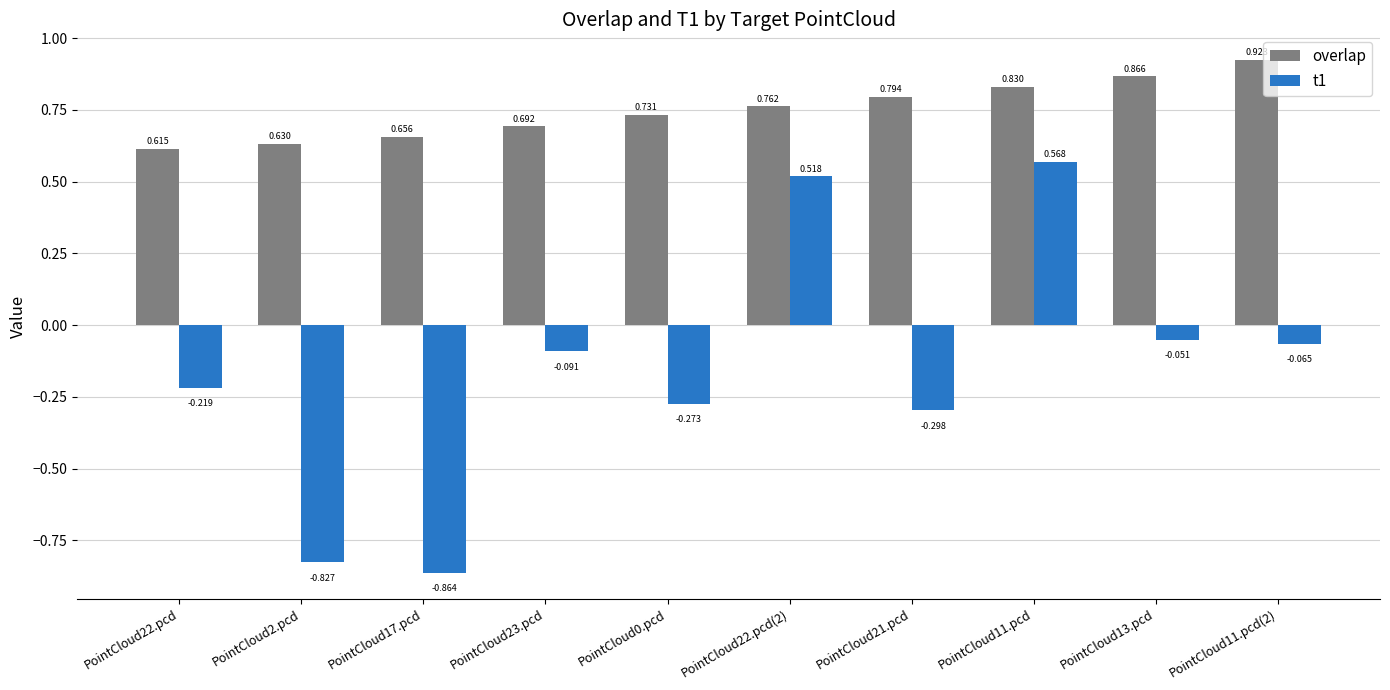

At which label is overlap closest to 0?

PointCloud22.pcd